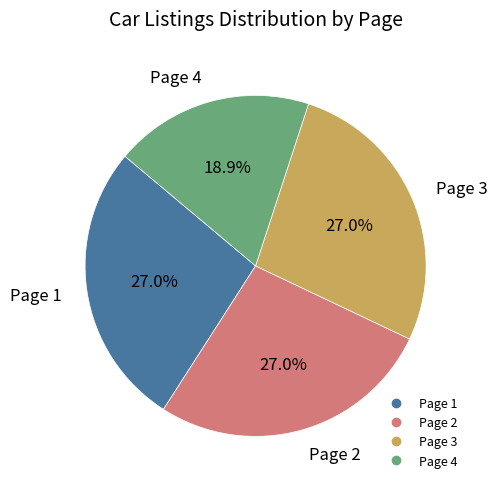

What is the ratio of the value at Page 4 to the value at Page 2?

0.7